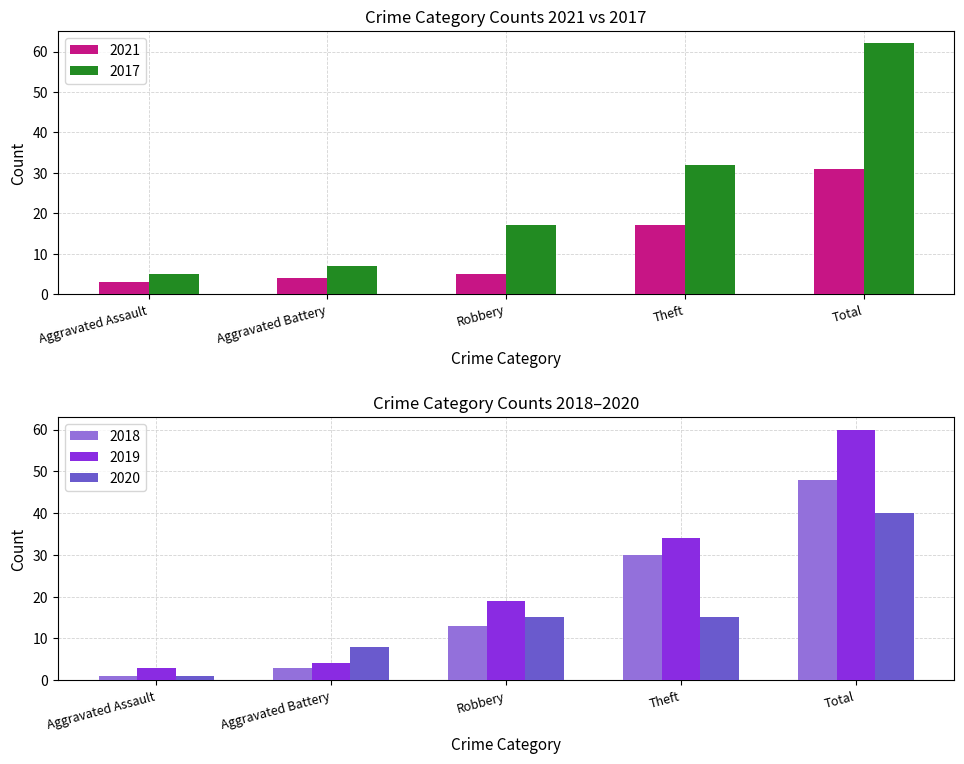

True or false: 2017 has a value of 17 at Robbery.

True